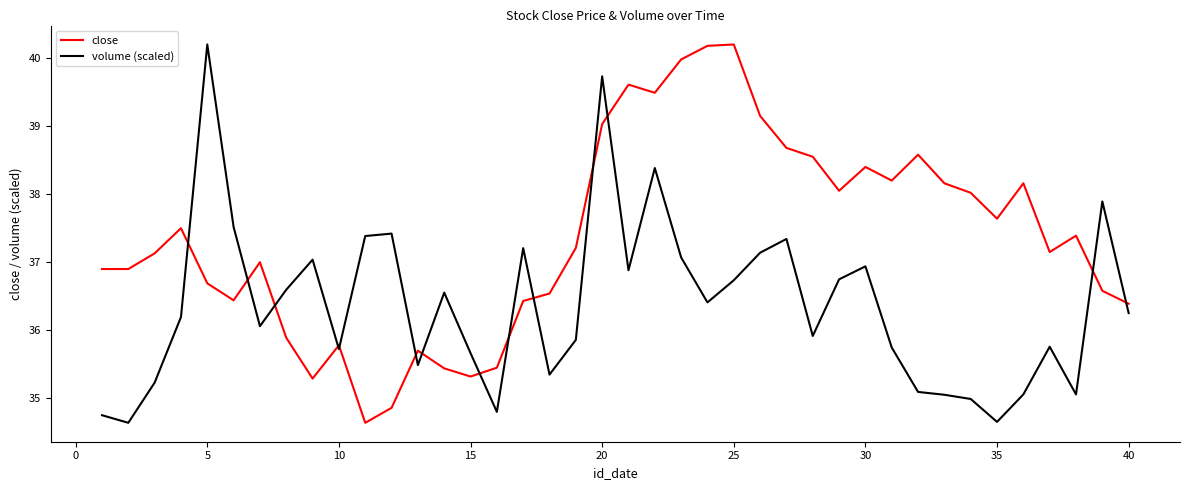

What is the difference between the second highest and minimum values in the close series?

5.5